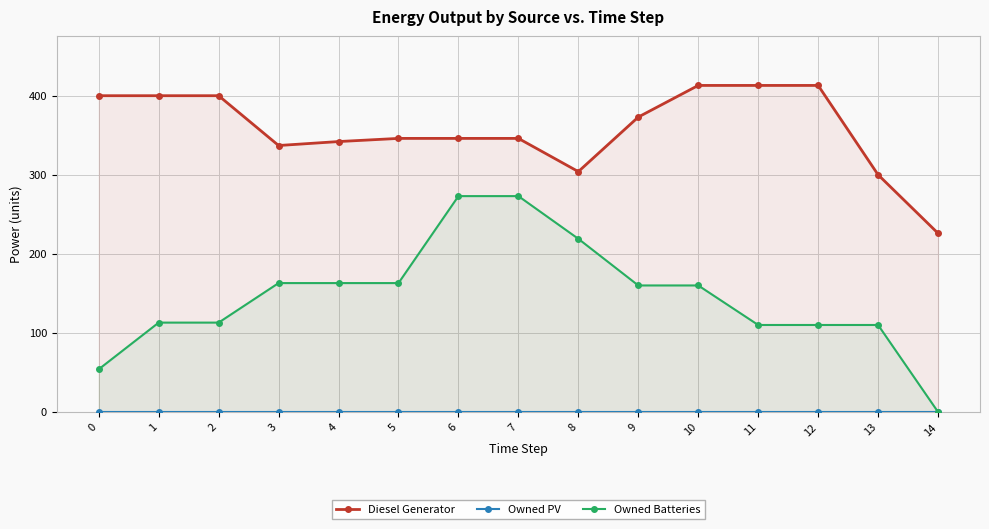

At how many categories does at least one series exceed 67?

15